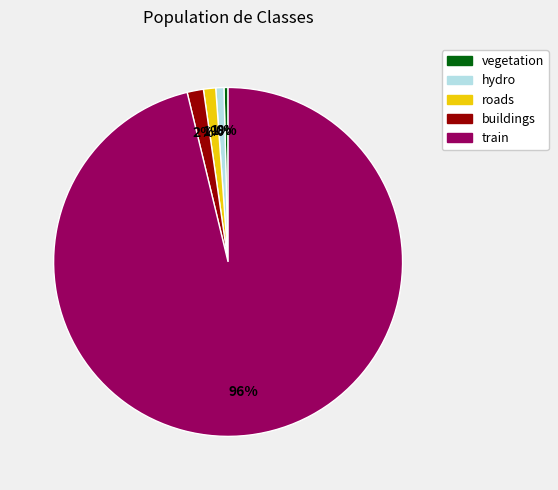

What is the majority slice?

train